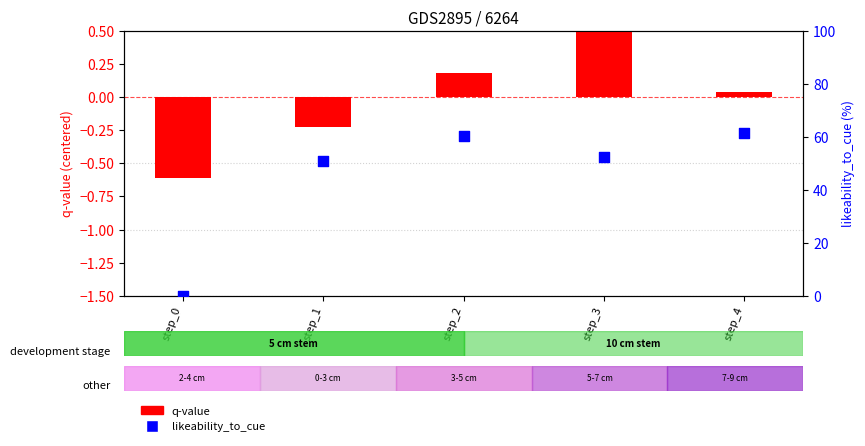

Which series has the largest total across all categories?

likeability_to_cue